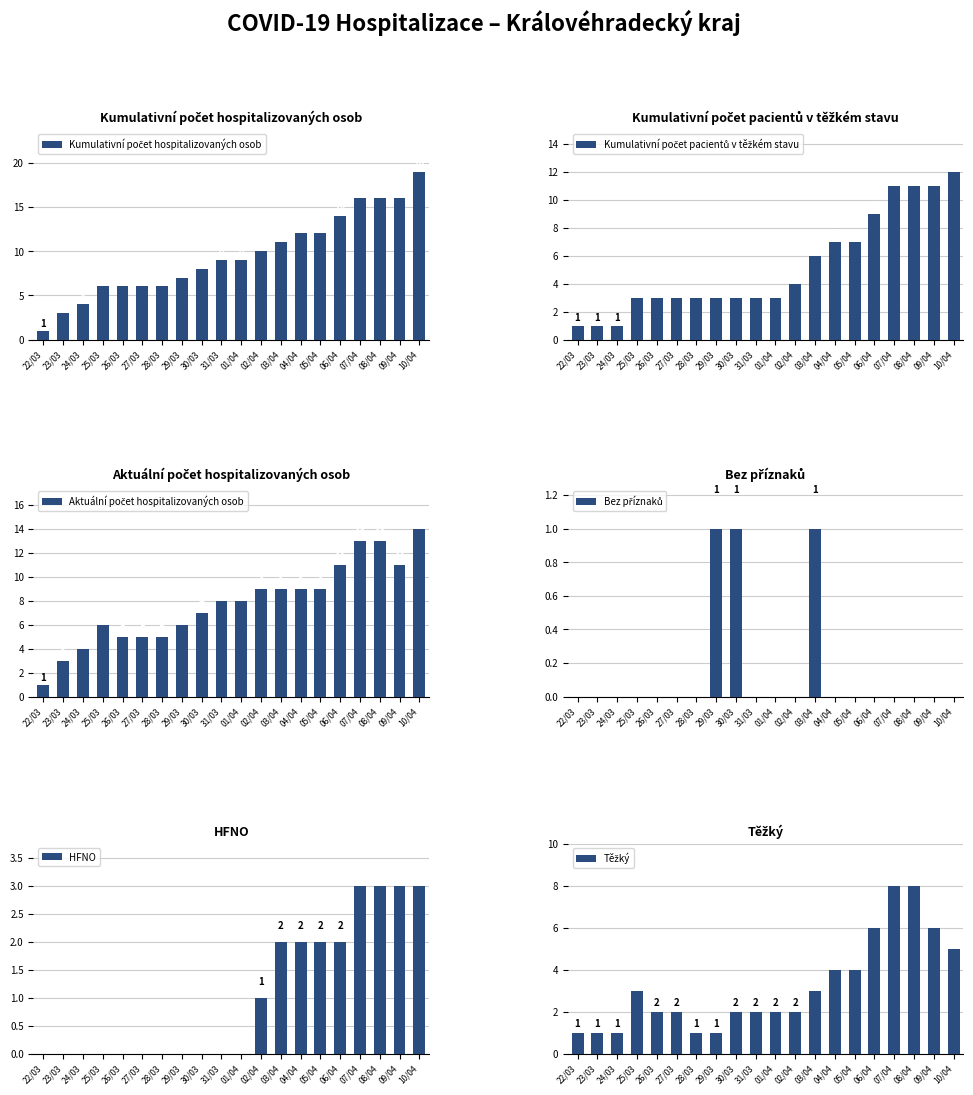

Between 24/03 and 22/03, which is larger?

24/03